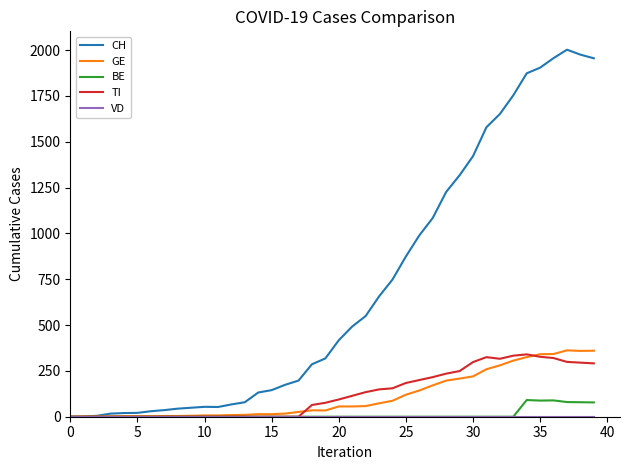

How many series are shown in this chart?

5